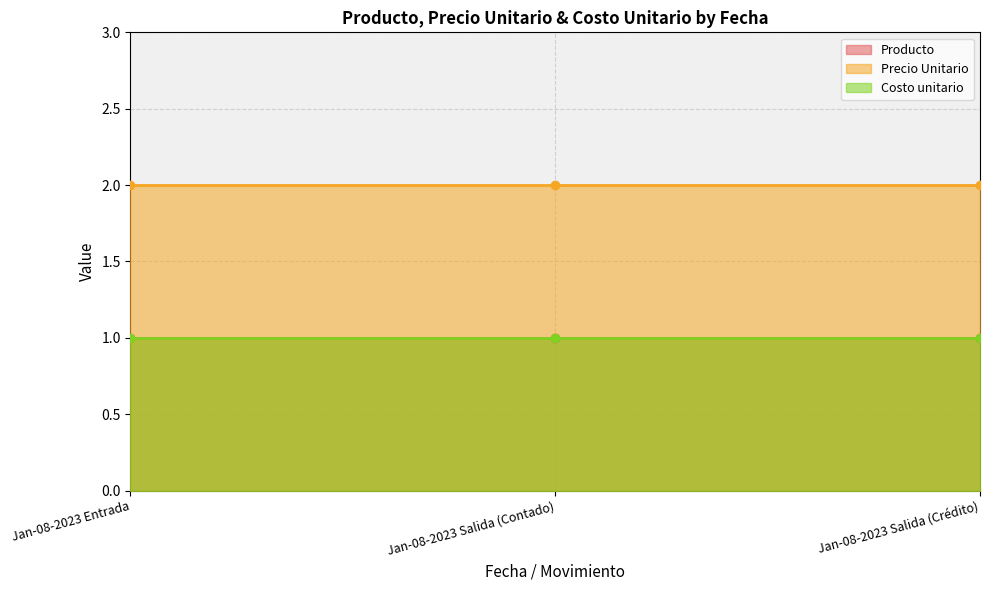

List the labels in order of Precio Unitario value, largest first.

Jan-08-2023 Entrada, Jan-08-2023 Salida (Contado), Jan-08-2023 Salida (Crédito)